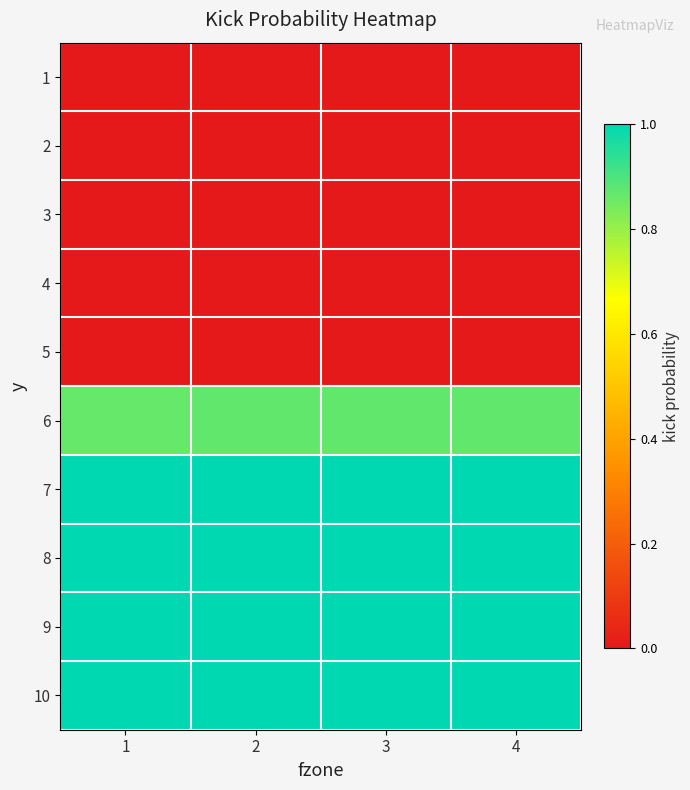

List the series in order of their peak value, lowest first.

1, 2, 3, 4, 5, 6, 7, 8, 9, 10